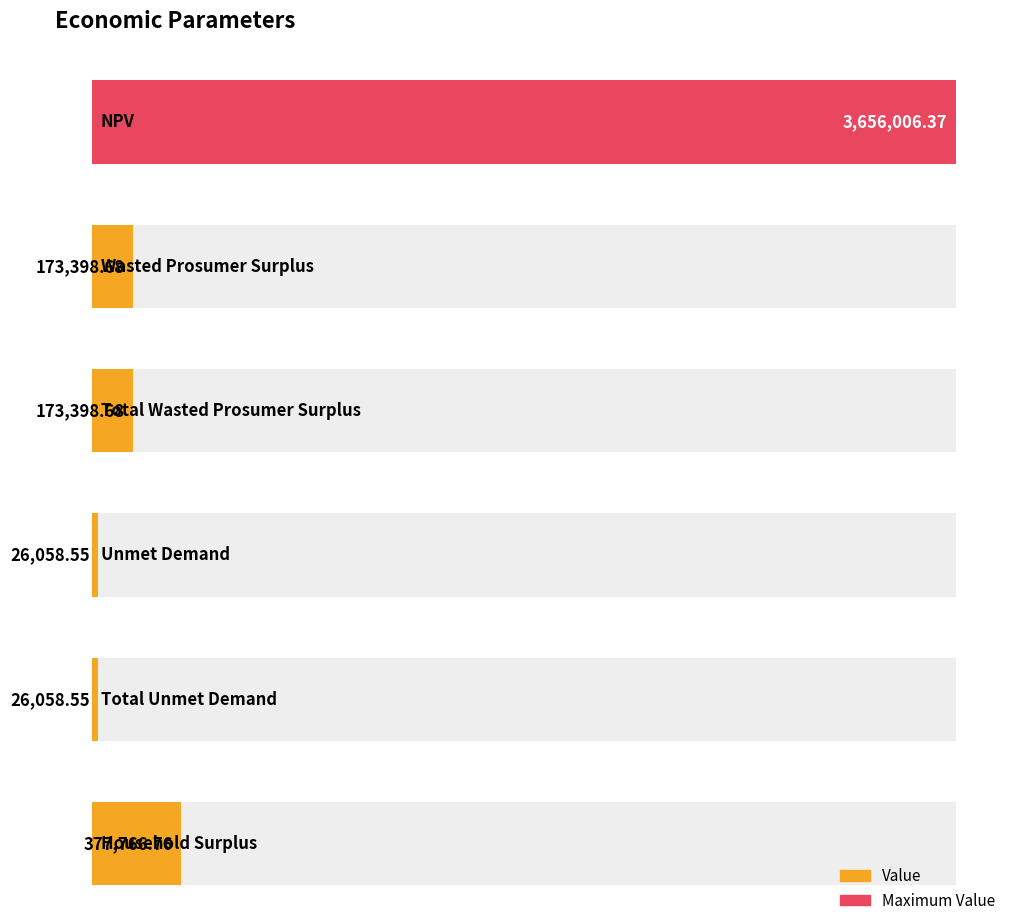

Rank the categories by value from lowest to highest.

Unmet Demand, Total Unmet Demand, Wasted Prosumer Surplus, Total Wasted Prosumer Surplus, Household Surplus, NPV